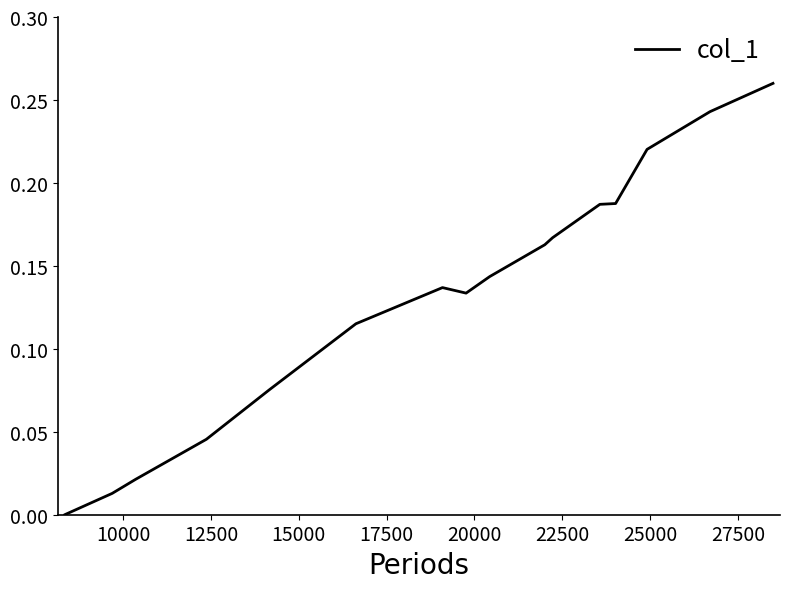

Does the chart display data point markers on the line(s)?

No